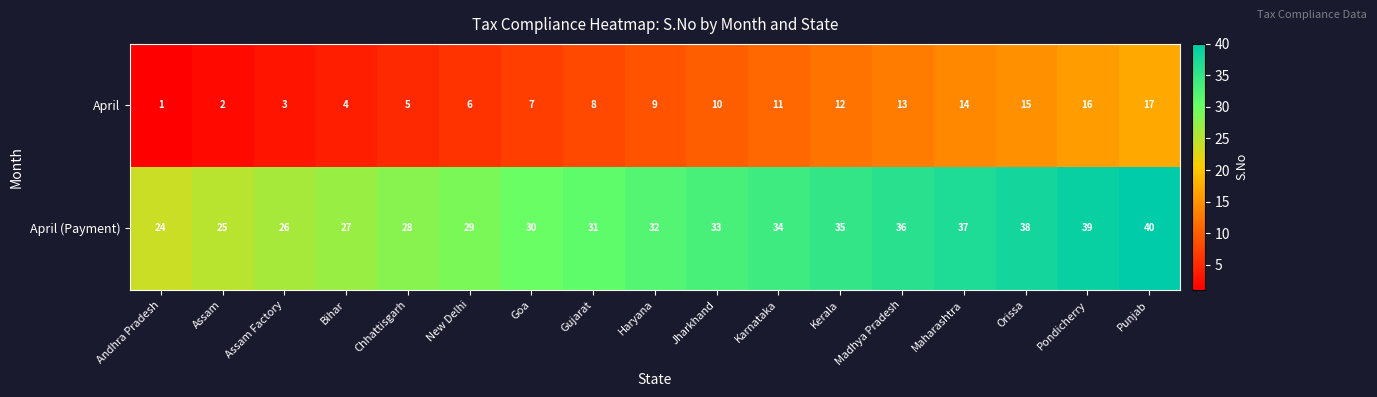

At Assam, list the series in order from largest to smallest.

April (Payment), April